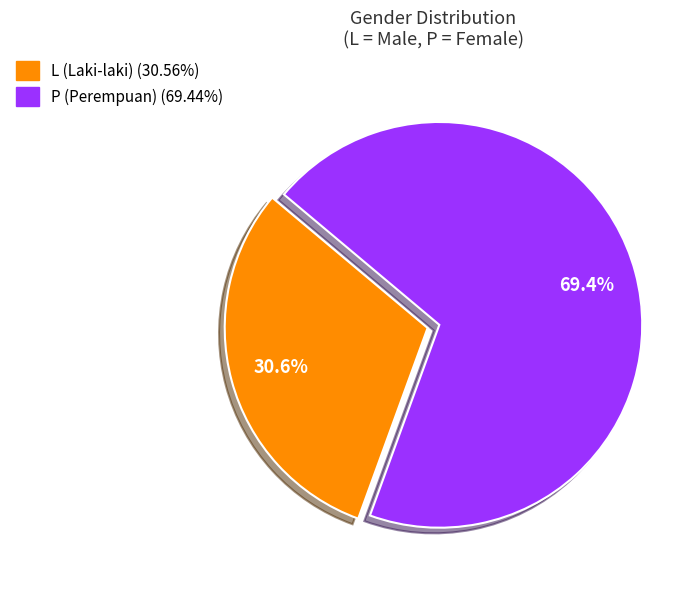

To the nearest percent, what is the combined percentage of P and L?

100%